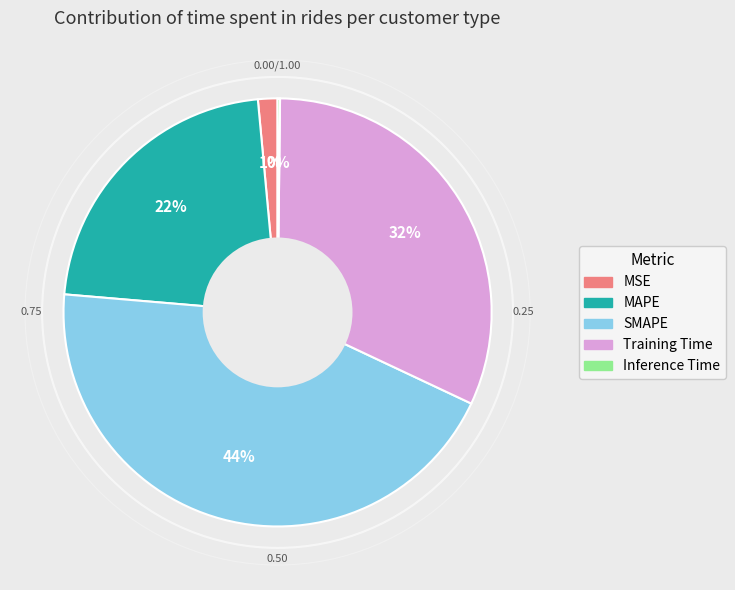

To the nearest percent, what is the average slice percentage?

20%